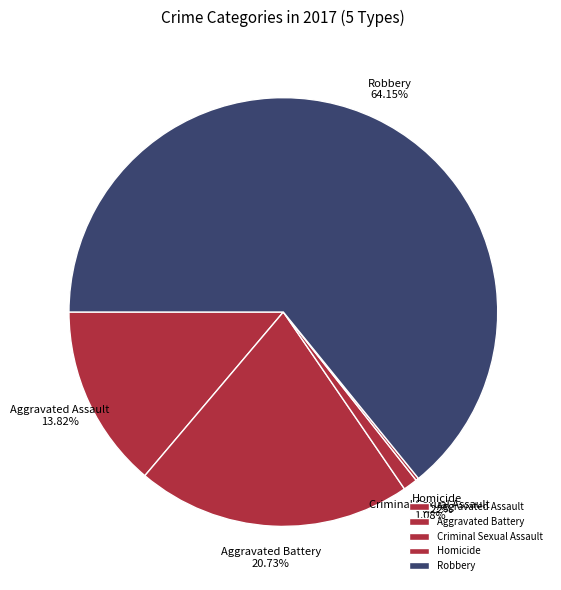

Which category accounts for the majority?

Robbery